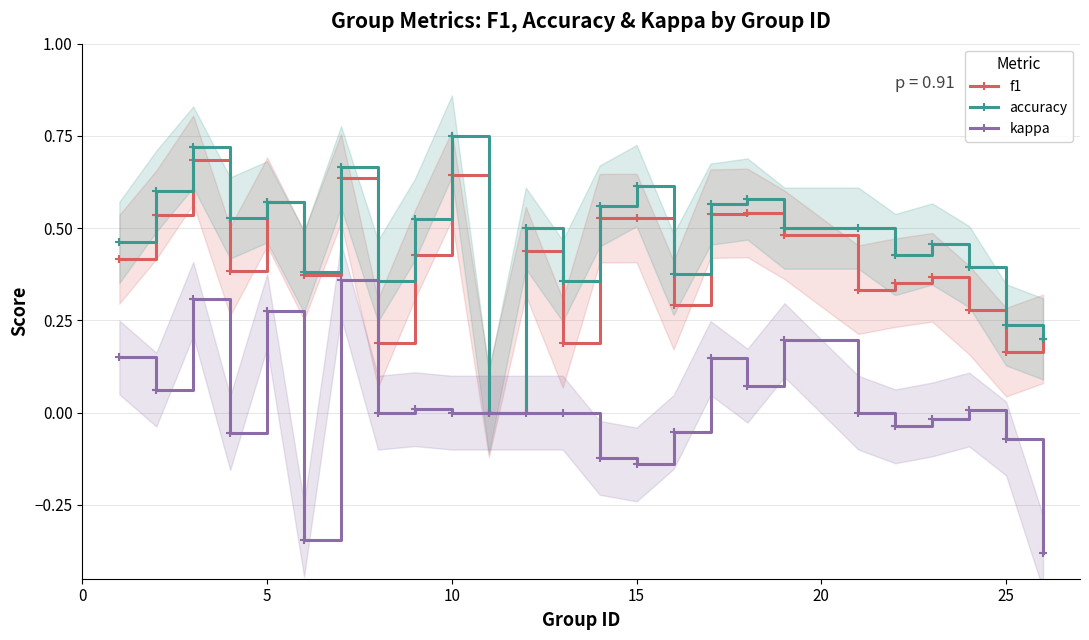

The value of accuracy at 17 is 0.9. True or false?

False